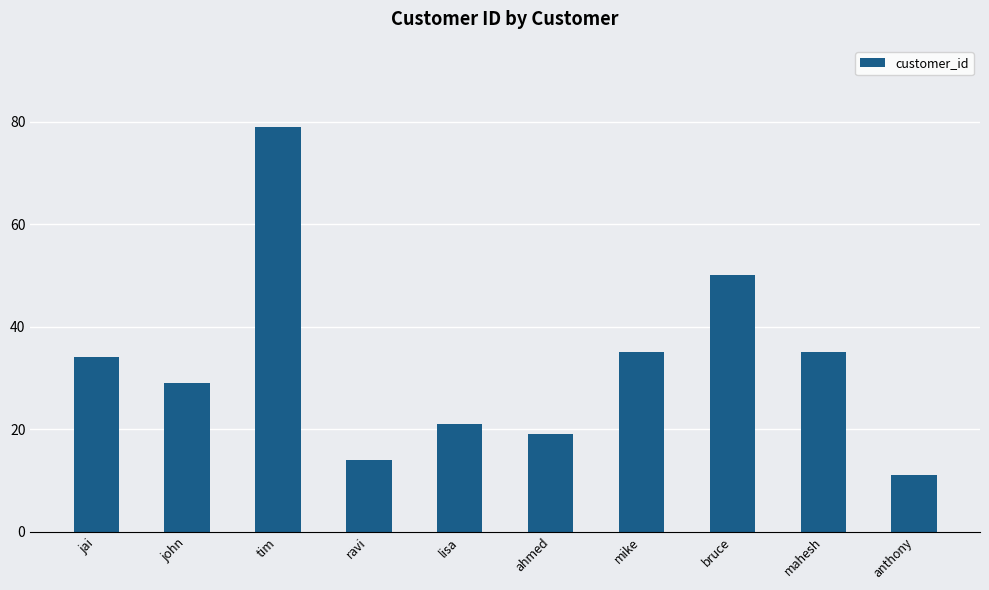

At which label is the value closest to 45?

bruce